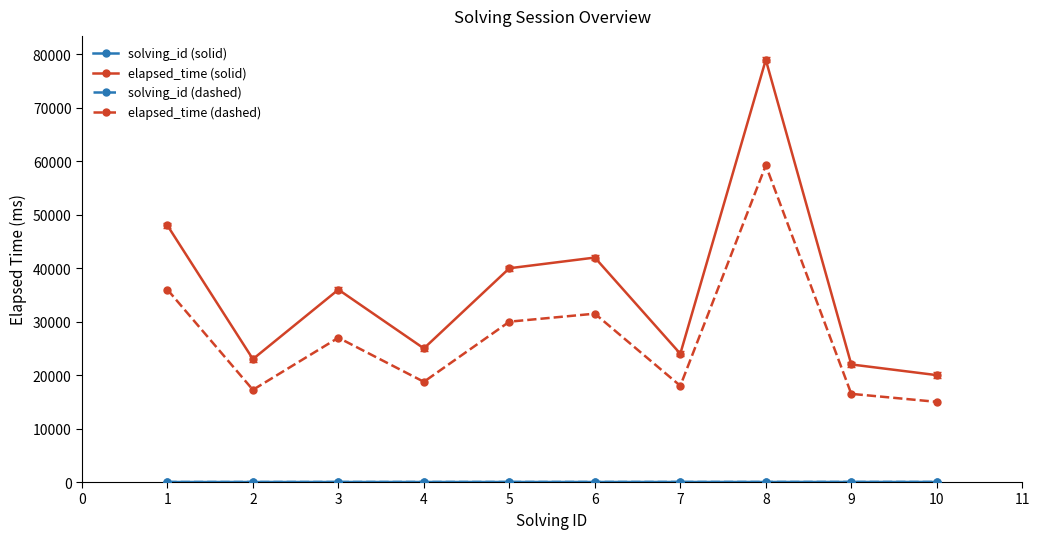

Which series has the largest range (max minus min)?

elapsed_time (solid)